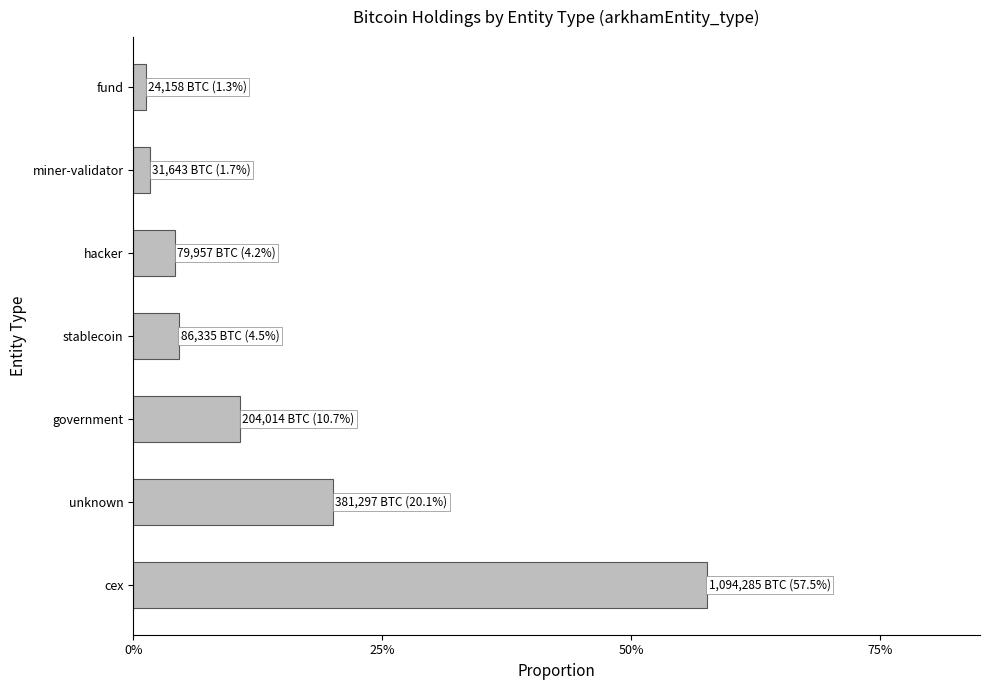

Are the bars horizontal?

Yes